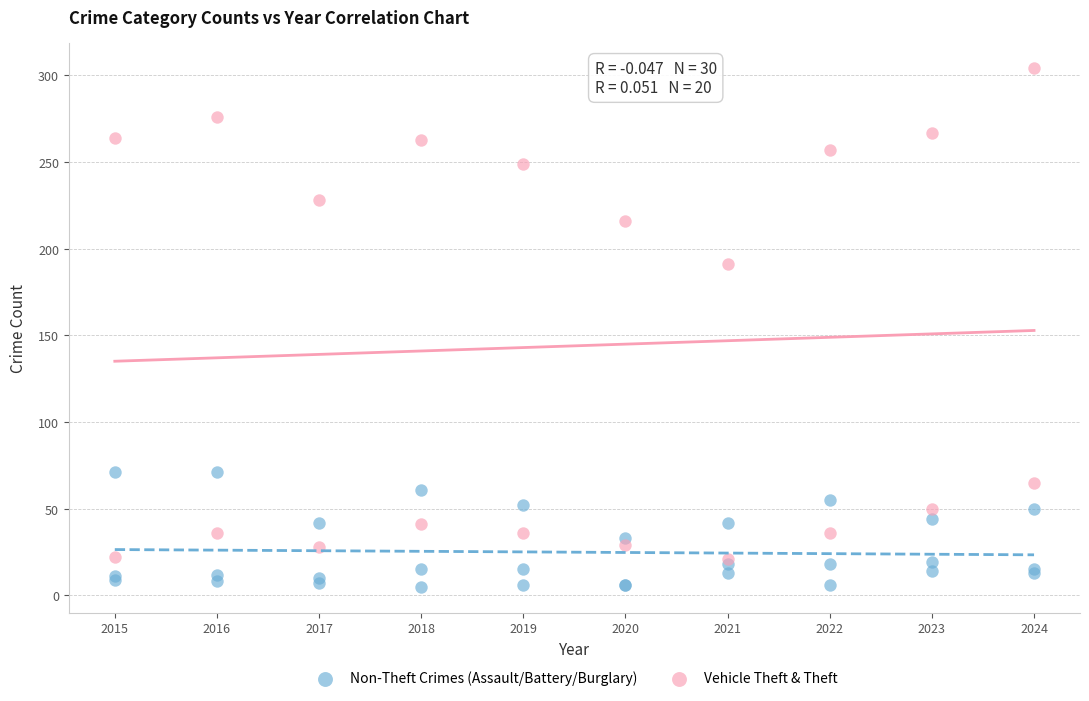

Which series has the widest spread of Y values?

Vehicle Theft & Theft